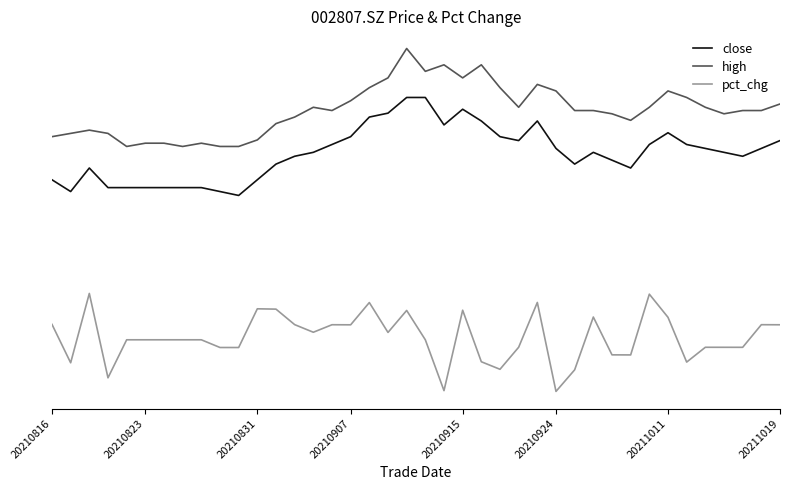

What is the highest value of the close series?

1.0